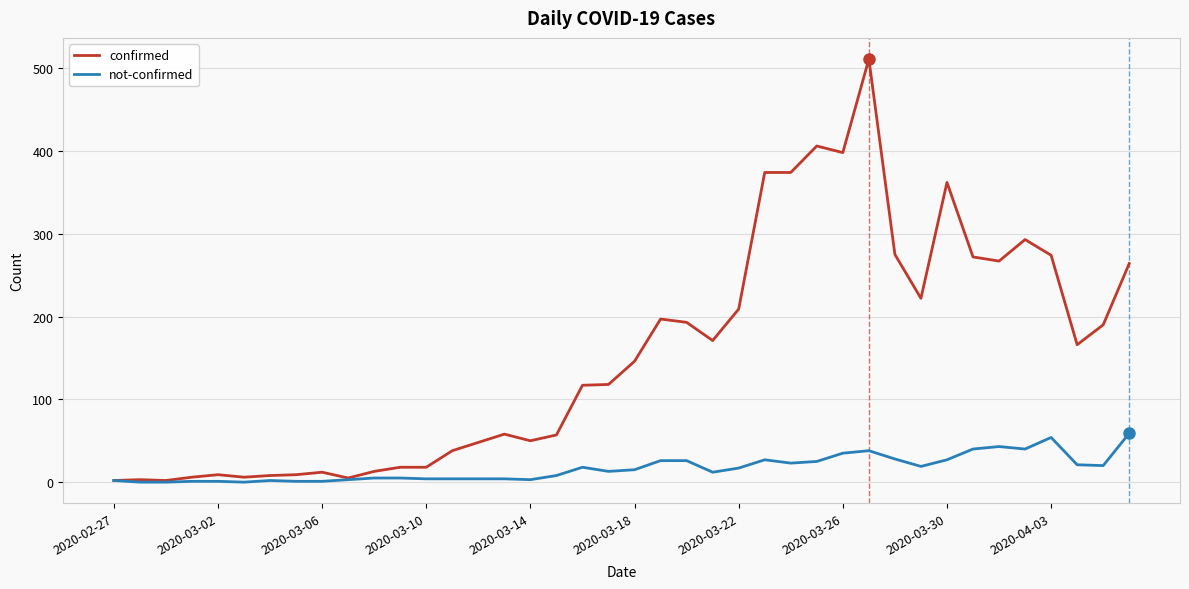

At how many categories does at least one series exceed 71?

22